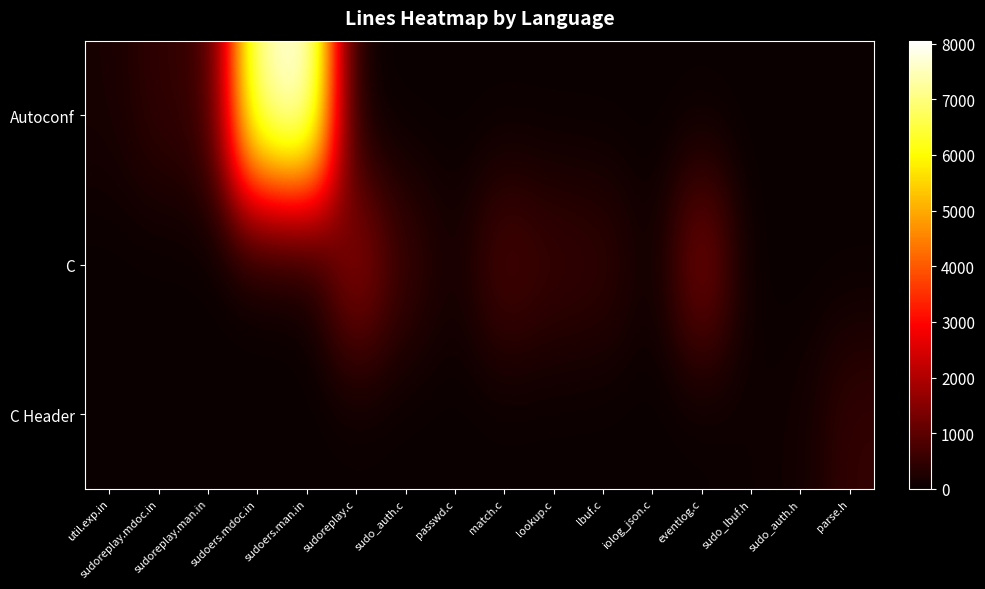

List the series in order of their peak value, highest first.

Autoconf, C, C Header